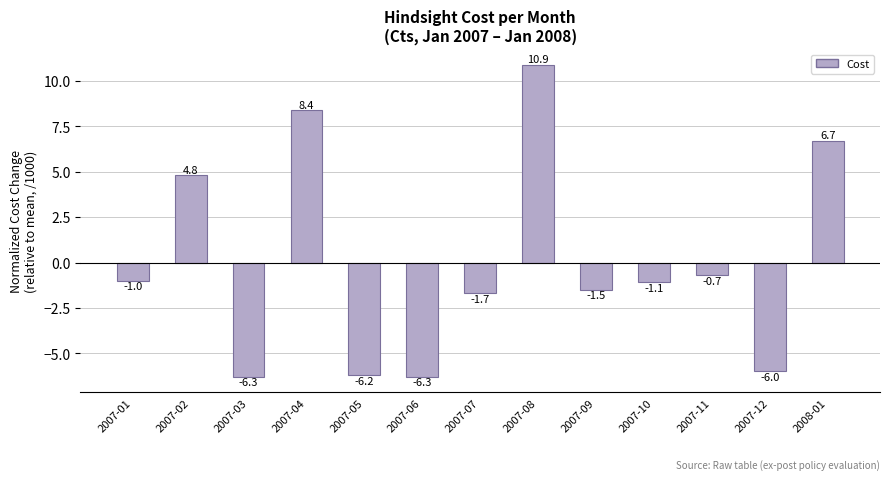

What is the value of the 9th bar from the left?

-1.5